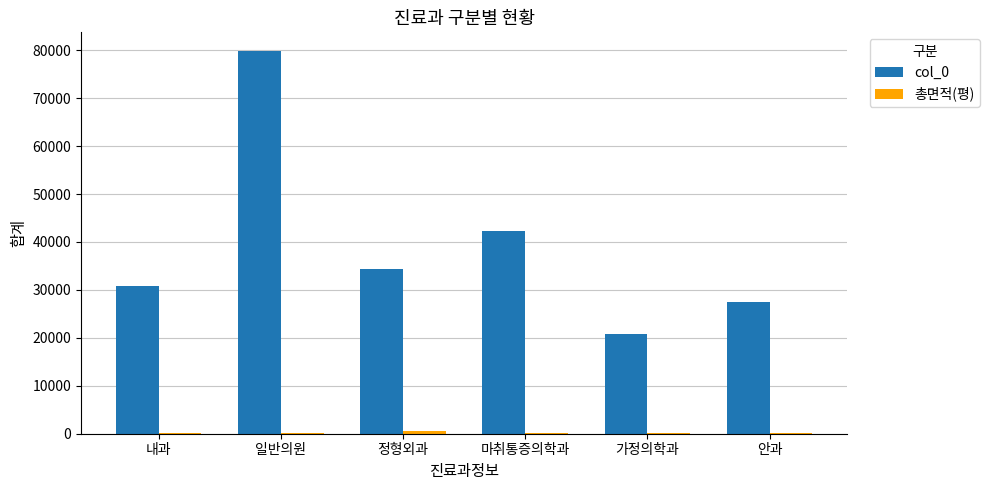

What is the total value across all series at 안과?

27474.5